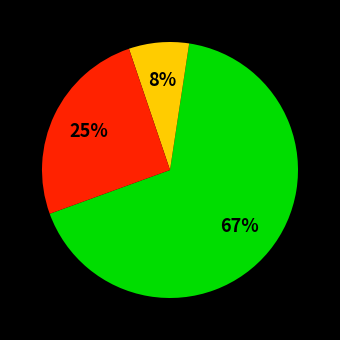

To the nearest percent, what is the difference between the largest and smallest slice percentages?

59%